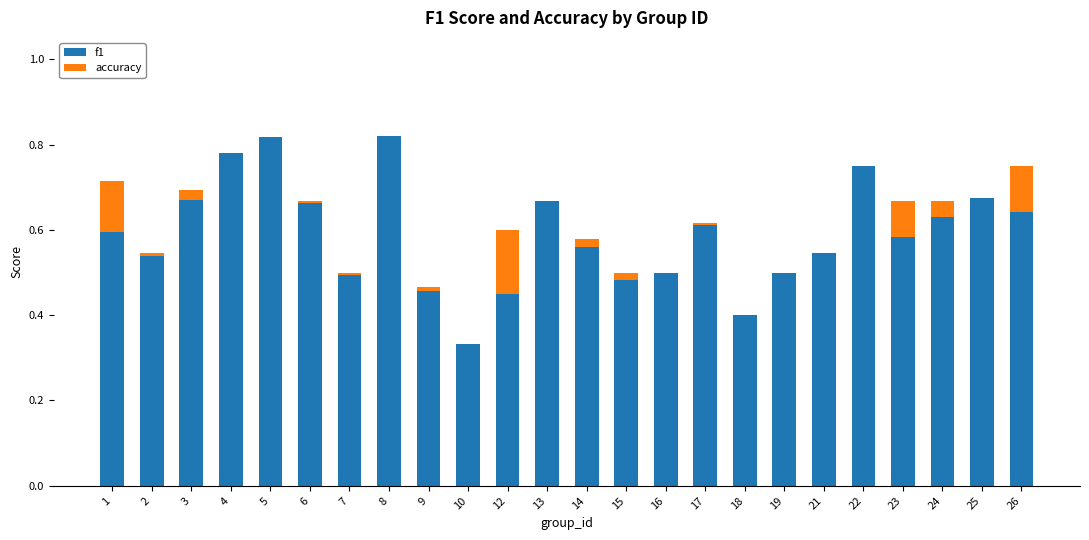

Are the bars grouped side by side (vs. stacked)?

No